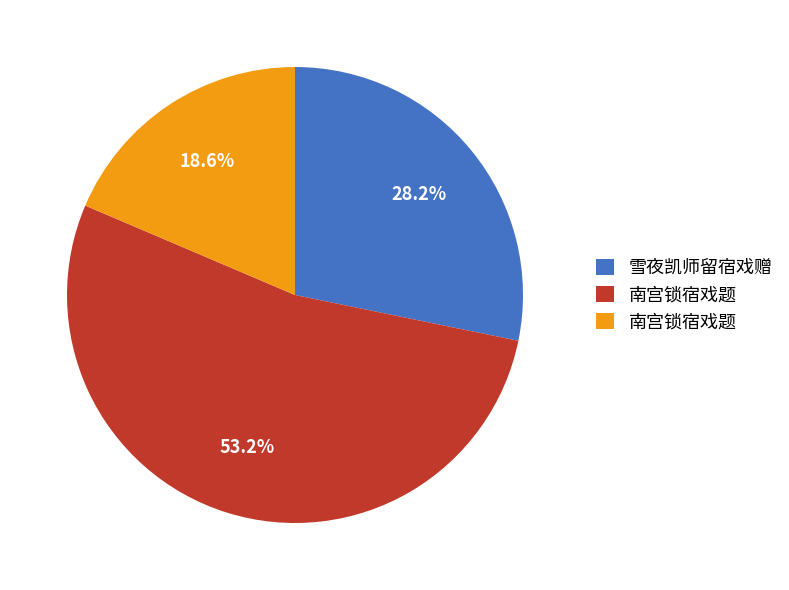

To the nearest percent, what is the difference between the largest and smallest slice percentages?

35%